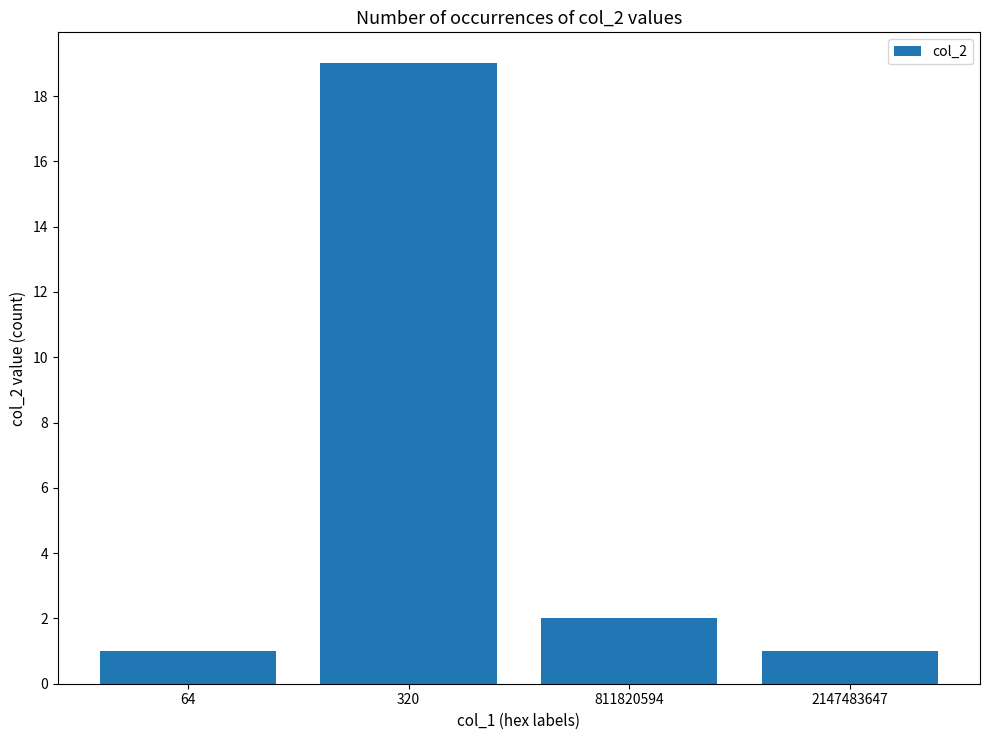

Approximately how many times larger is the value at 2147483647 compared to 64?

1.0